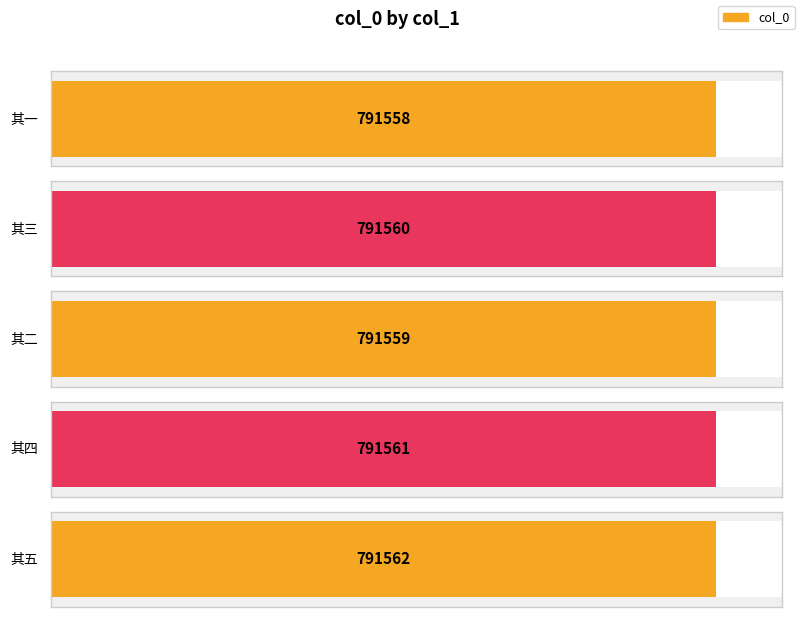

Reading left to right, transcribe all the data shown in this chart.

左泉先生赐读伴云仙馆，即事诗八首，赋此奉酬 其一=791558	左泉先生赐读伴云仙馆，即事诗八首，赋此奉酬 其三=791560	左泉先生赐读伴云仙馆，即事诗八首，赋此奉酬 其二=791559	左泉先生赐读伴云仙馆，即事诗八首，赋此奉酬 其四=791561	左泉先生赐读伴云仙馆，即事诗八首，赋此奉酬 其五=791562